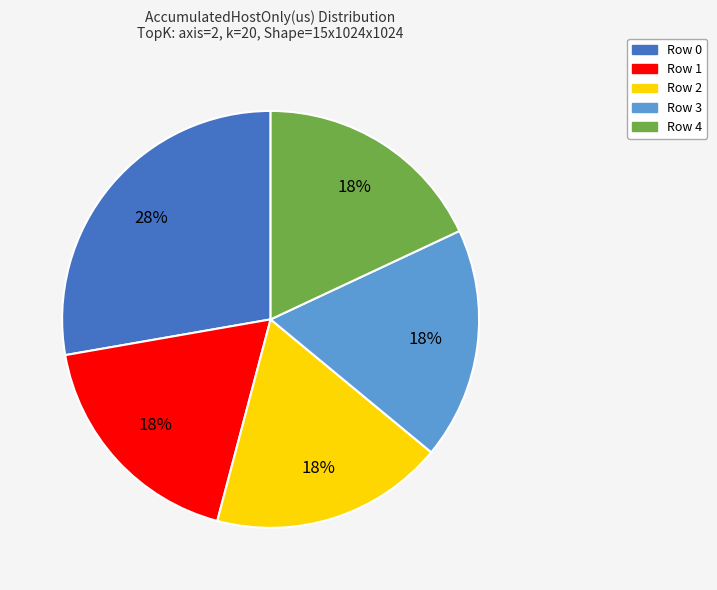

To the nearest percent, what is the difference between the largest and smallest slice percentages?

10%